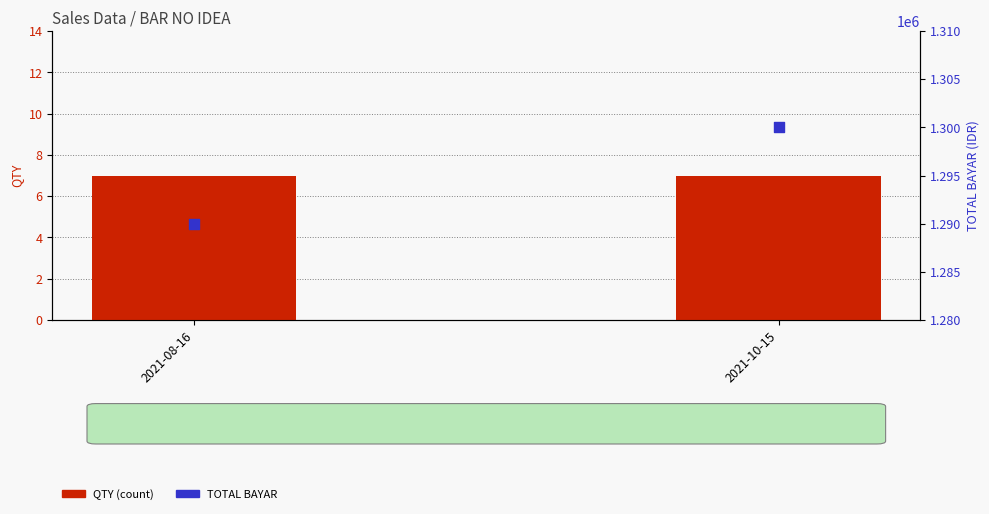

Which series reaches the maximum Y coordinate?

TOTAL BAYAR